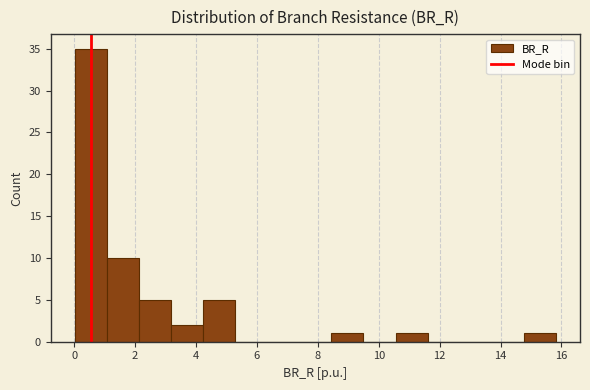

Reading left to right, transcribe this chart: for each bar, give the range it covers on the x-axis and its height. Neither the bar edges nor the heights are printed on the chart, so give them approximately, as read against the axes.

0.0 to 1.0: 35
1.0 to 2.2: 10
2.2 to 3.2: 5
3.2 to 4.2: 2
4.2 to 5.2: 5
5.2 to 6.4: 0
6.4 to 7.4: 0
7.4 to 8.4: 0
8.4 to 9.4: 1
9.4 to 10.6: 0
10.6 to 11.6: 1
11.6 to 12.6: 0
12.6 to 13.8: 0
13.8 to 14.8: 0
14.8 to 15.8: 1